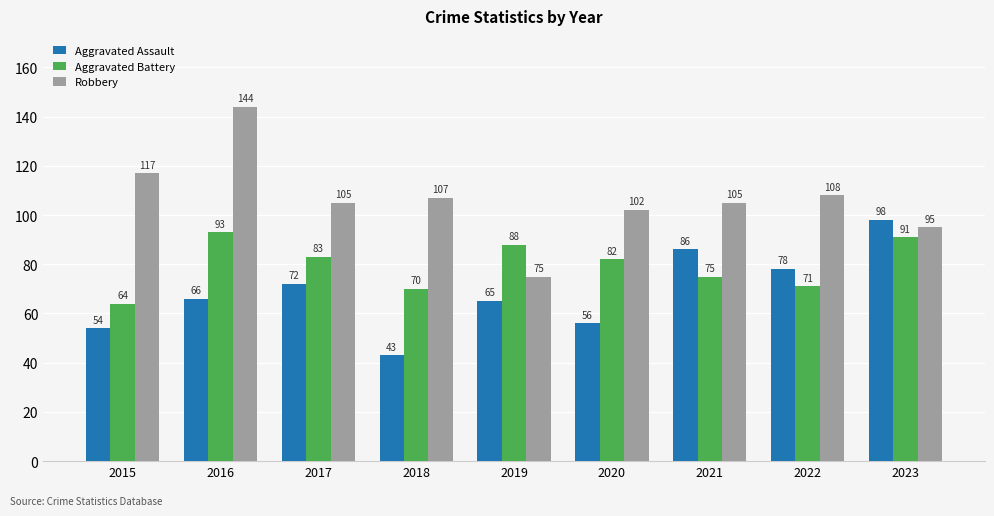

What is the lowest value of the Aggravated Assault series?

43